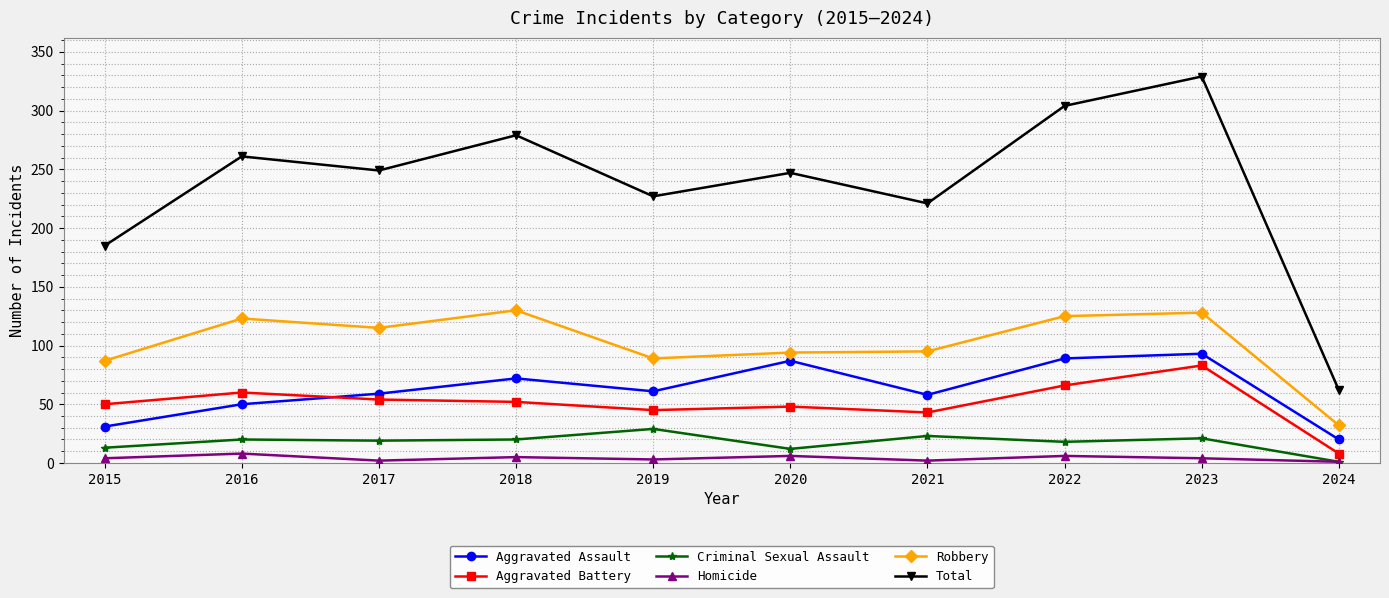

What is the sum of all Aggravated Battery values?

509